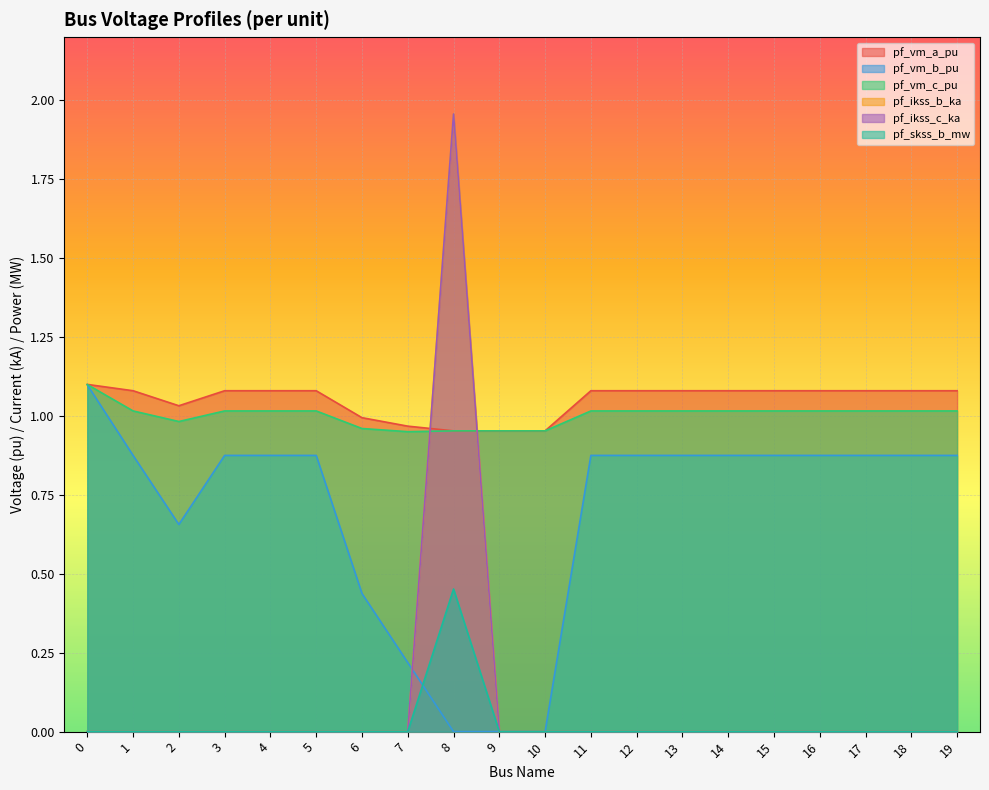

At how many categories does at least one series exceed 1?

16